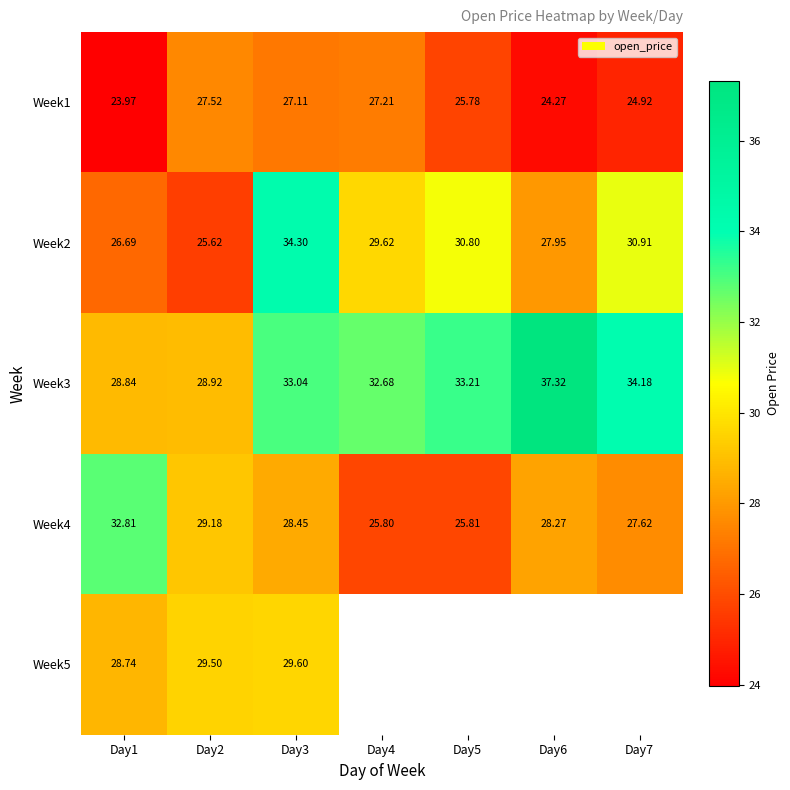

Is the value of Week1 at Day4 greater than the value of Week2 at Day4?

No